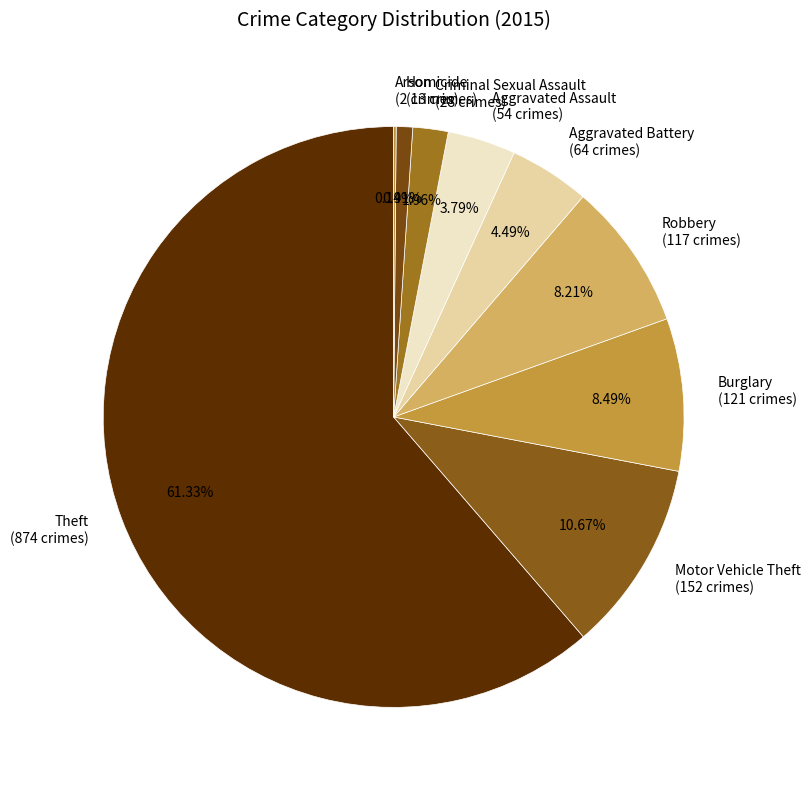

How much of the chart is everything except Homicide?

99.1%